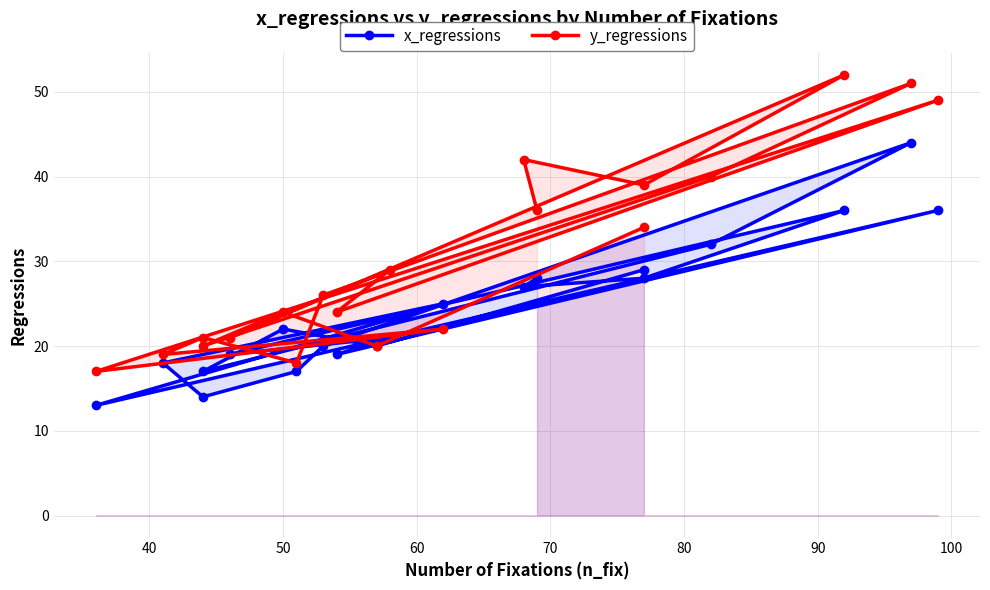

The x_regressions series shows 32 at 50. True or false?

False